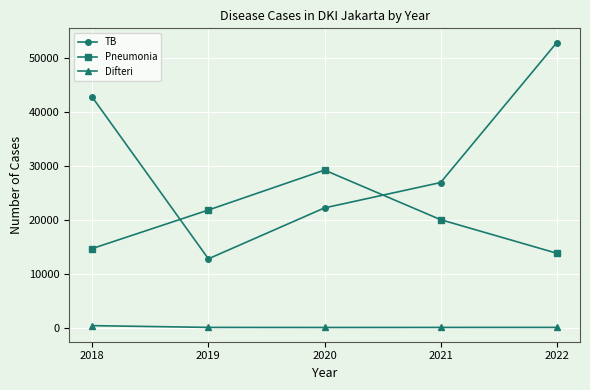

Rank the categories by TB value from lowest to highest.

2019, 2020, 2021, 2018, 2022